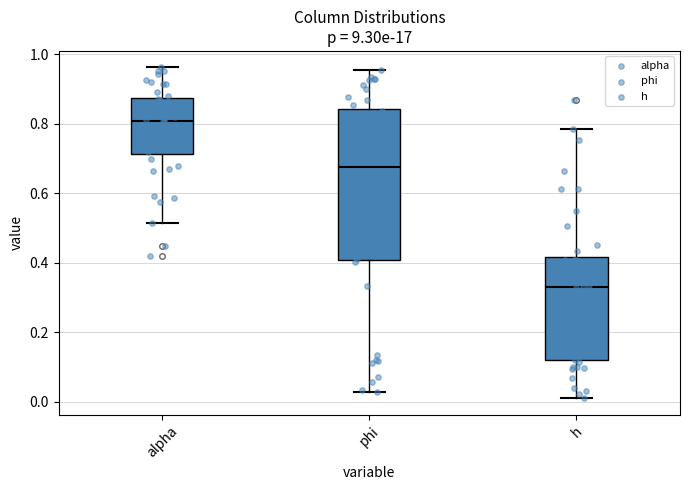

Reading left to right, transcribe this box plot: for each box, give where its median line is, the range the box spans, and where its two whiskers end, as read against the y-axis. The values are not printed on the chart, so give them approximately, as read against the axis.

alpha: median 0.80, box 0.72 to 0.88, whiskers 0.52 to 0.96
phi: median 0.68, box 0.40 to 0.84, whiskers 0.02 to 0.96
h: median 0.32, box 0.12 to 0.42, whiskers 0.00 to 0.78